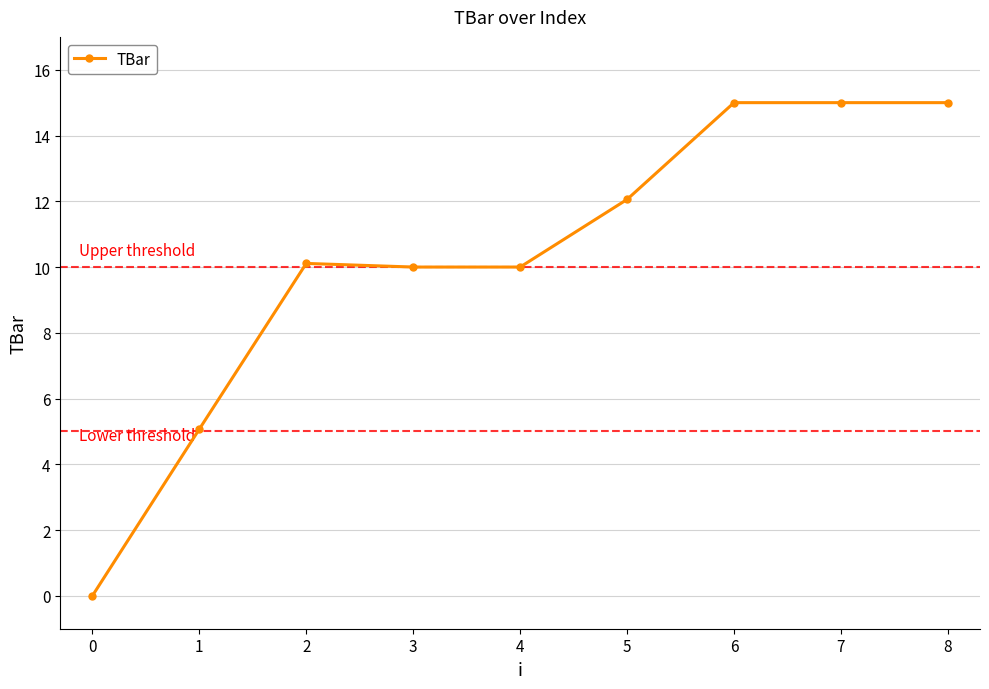

Reading left to right, extract all data points from this chart.

0=0.0	1=5.1	2=10.1	3=10.0	4=10.0	5=12.1	6=15.0	7=15.0	8=15.0